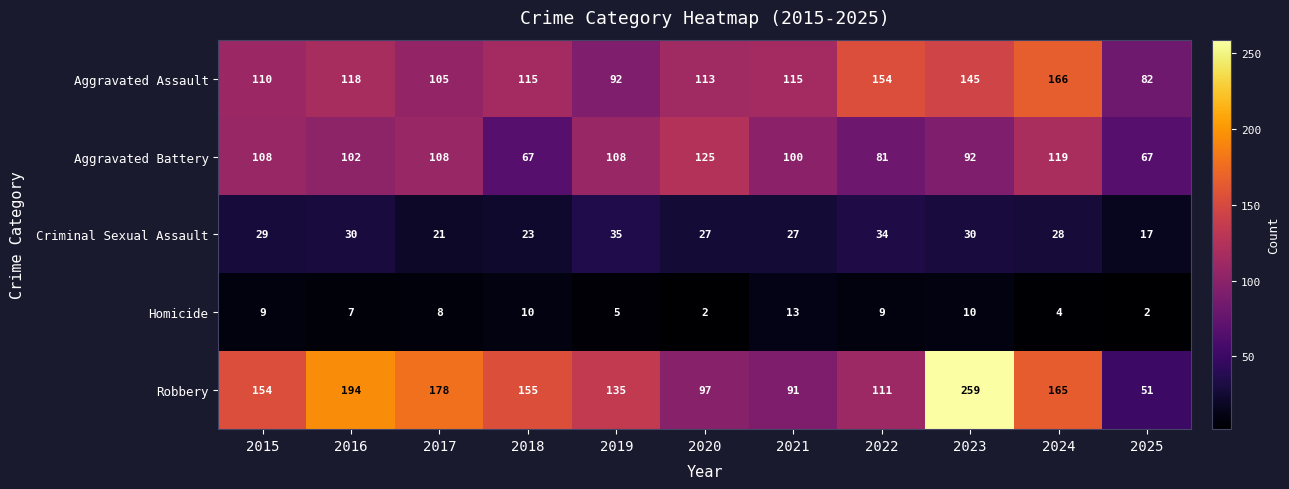

At which category is the sum across all series the highest?

2023